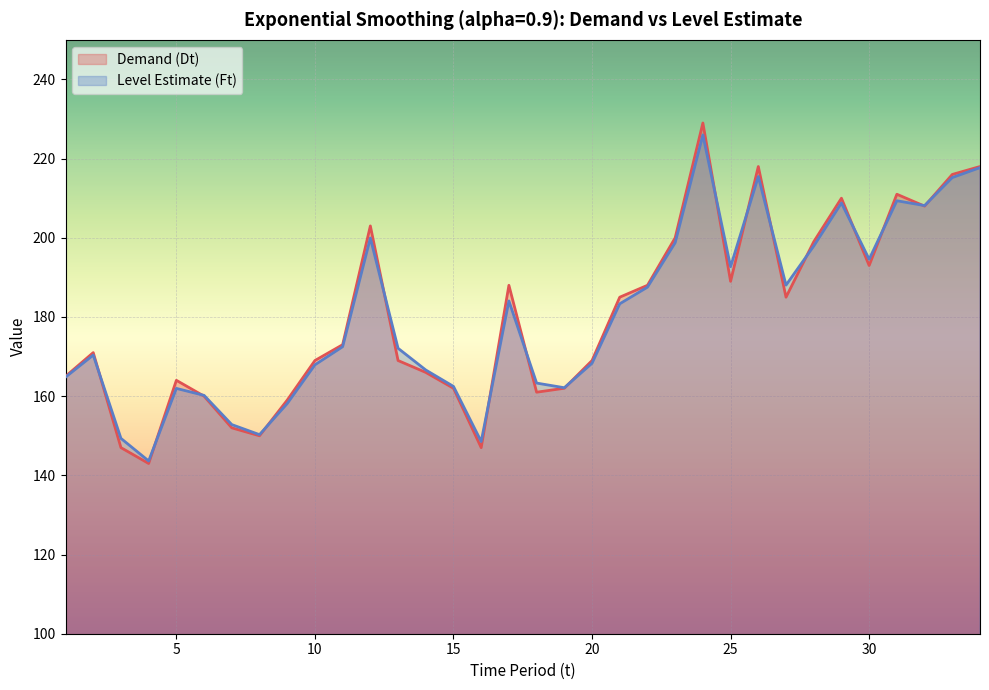

At 21, list the series in order from smallest to largest.

Level Estimate (Ft), Demand (Dt)